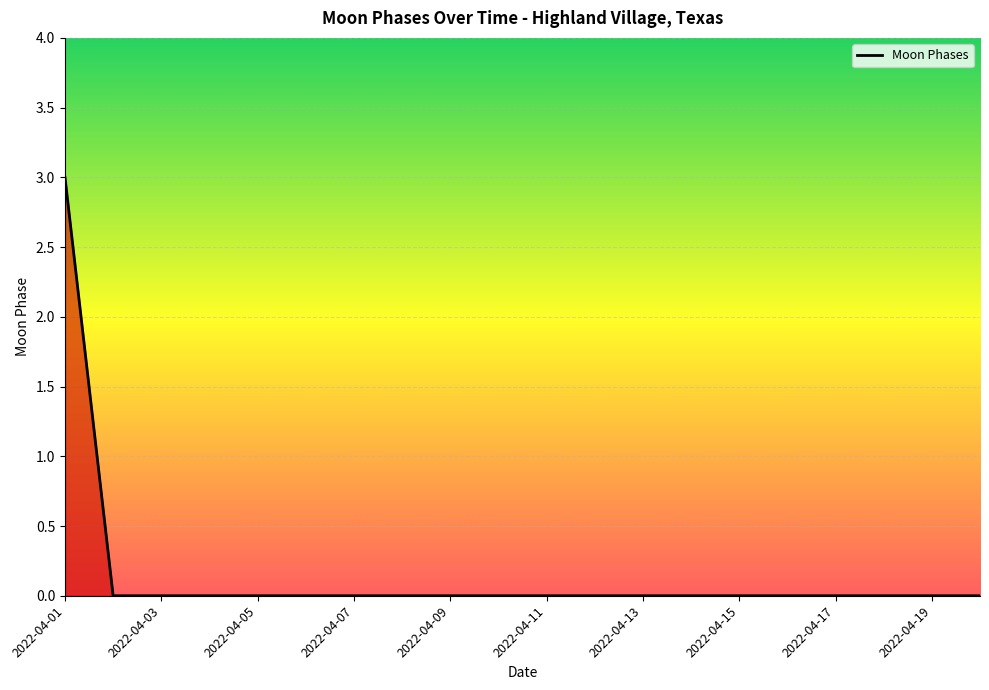

What is the difference between the maximum and minimum values?

3